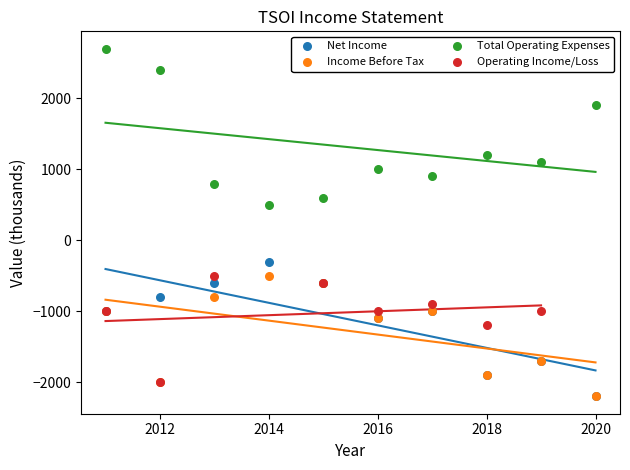

Which series reaches the maximum Y coordinate?

Total Operating Expenses